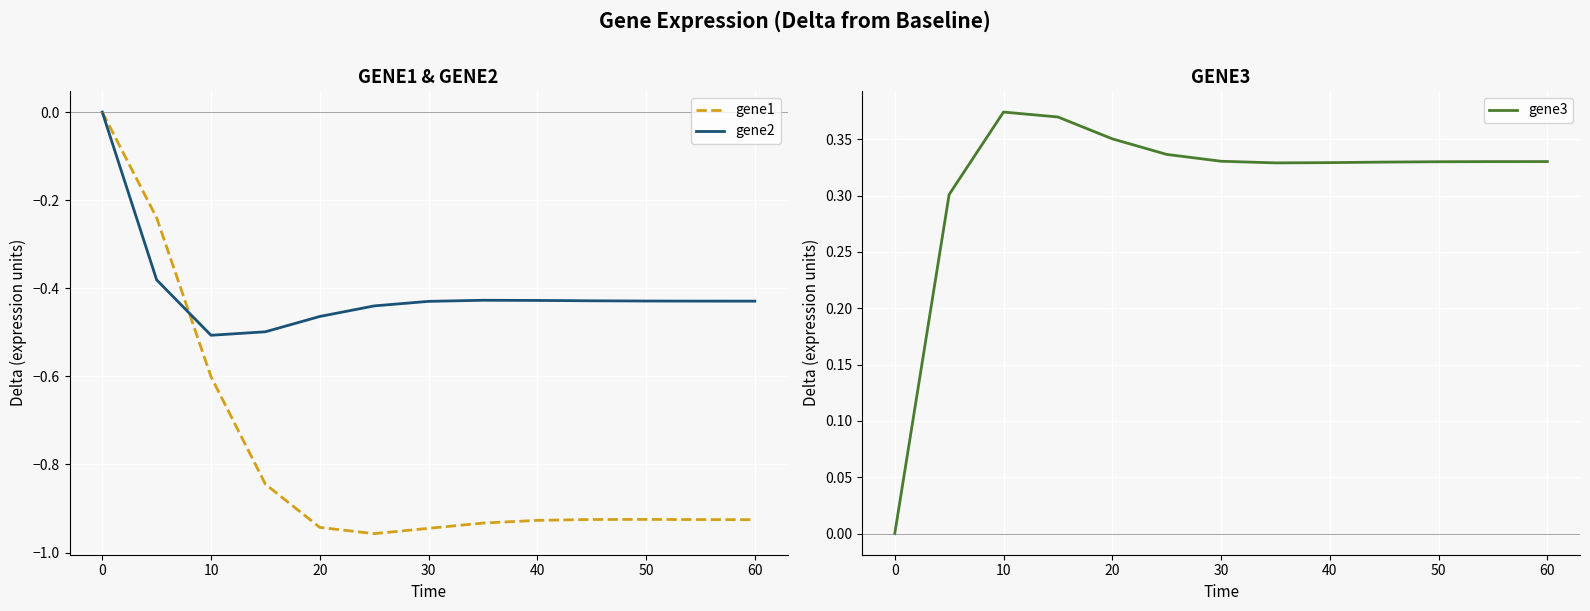

Is it true that gene1 equals 0.0 at 0?

True